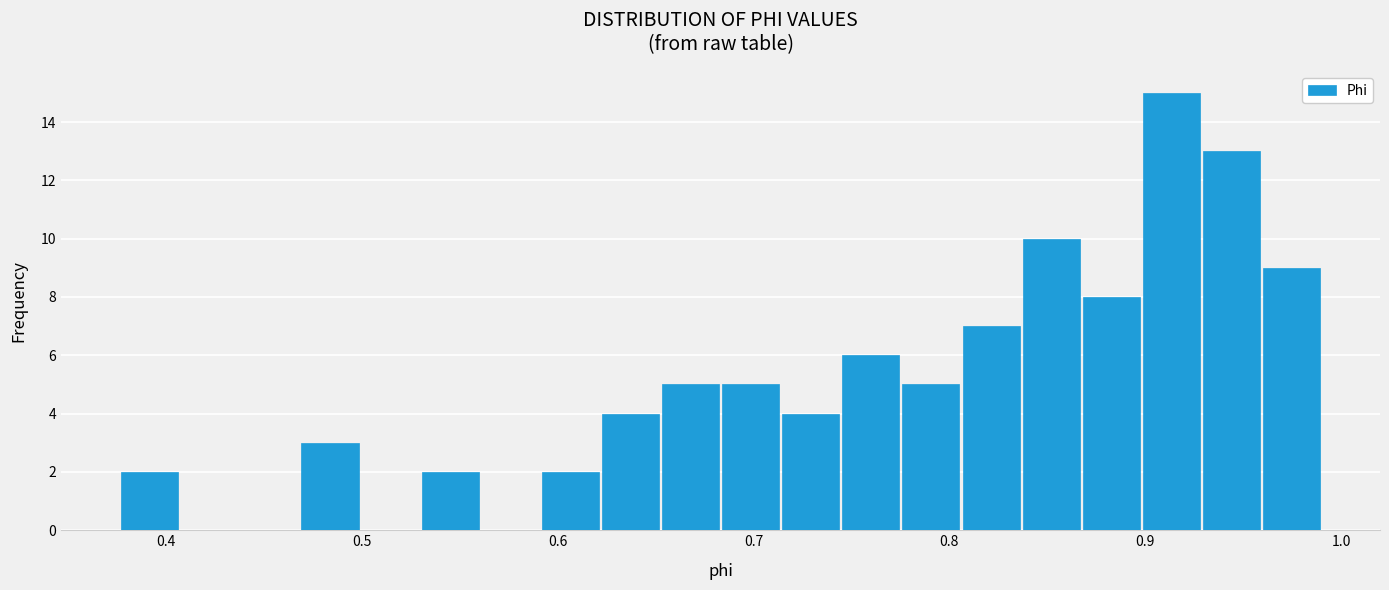

Around what value on the x-axis is the tallest bar? Give the approximate position of its centre, as read against the axis.

0.91